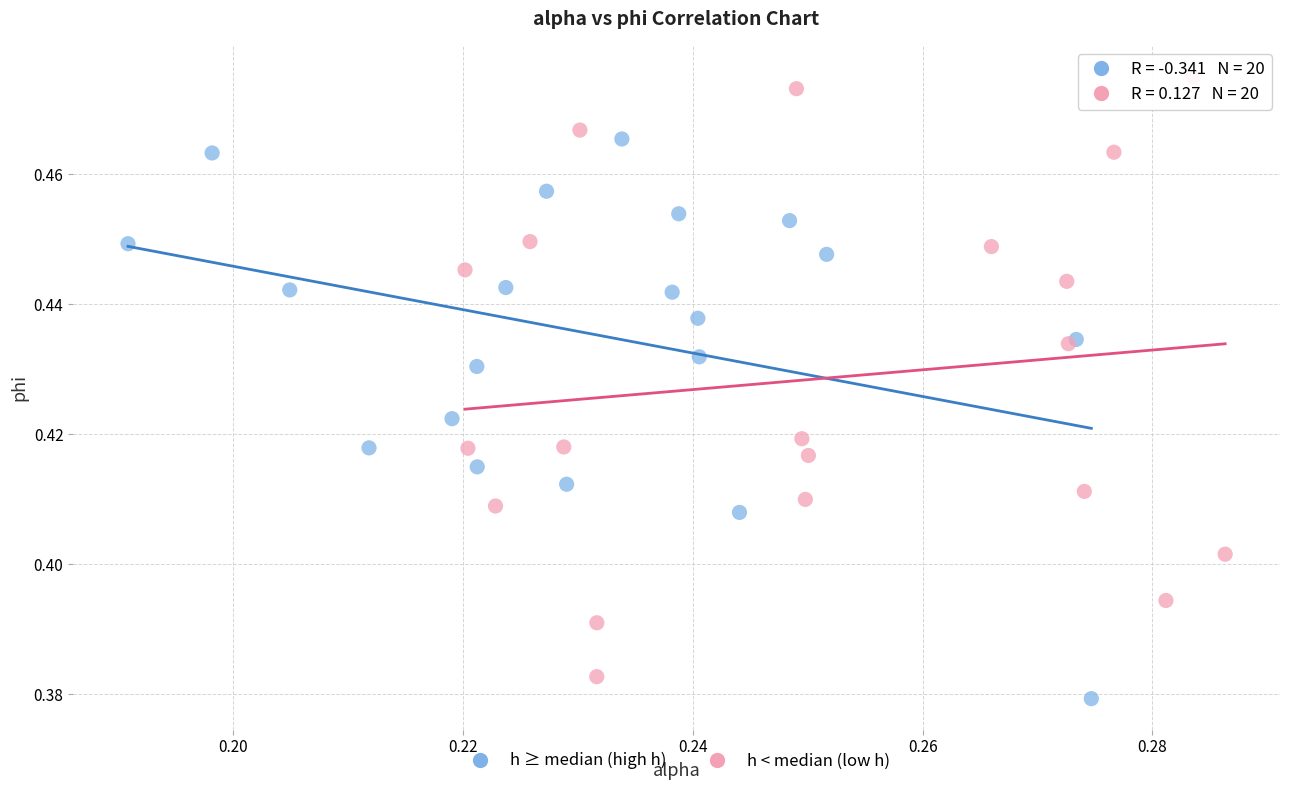

Which series reaches the maximum Y coordinate?

h < median (low h)